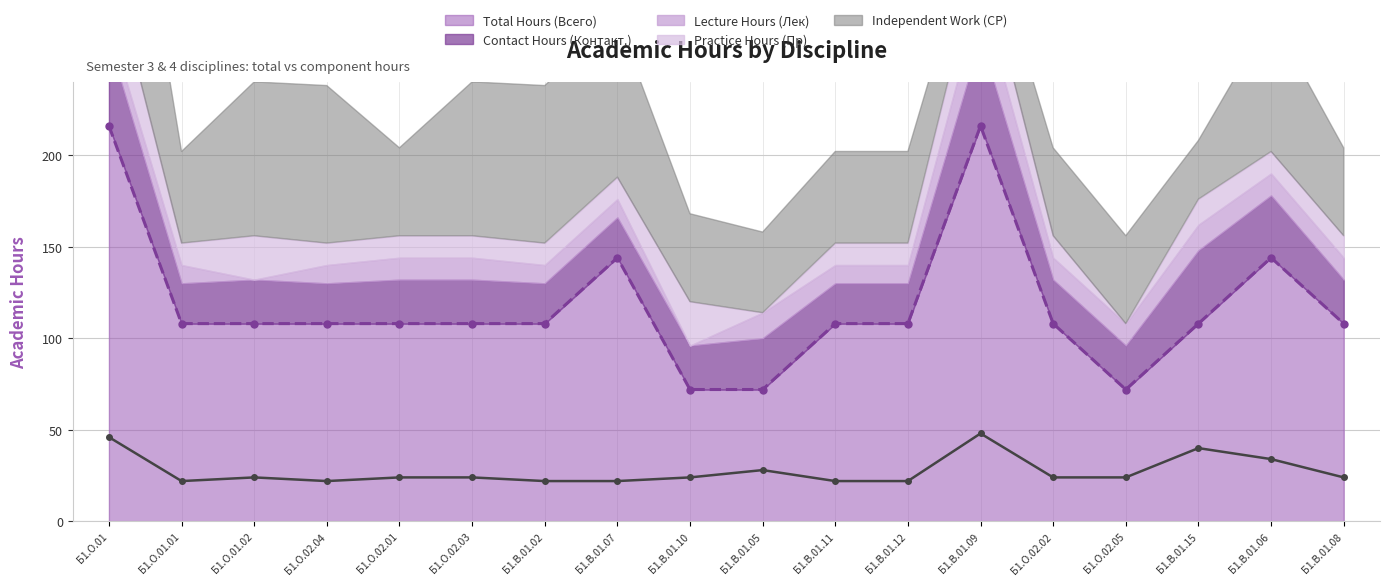

Between Б1.О.01.02 and Б1.В.01.07, which is larger?

Б1.В.01.07